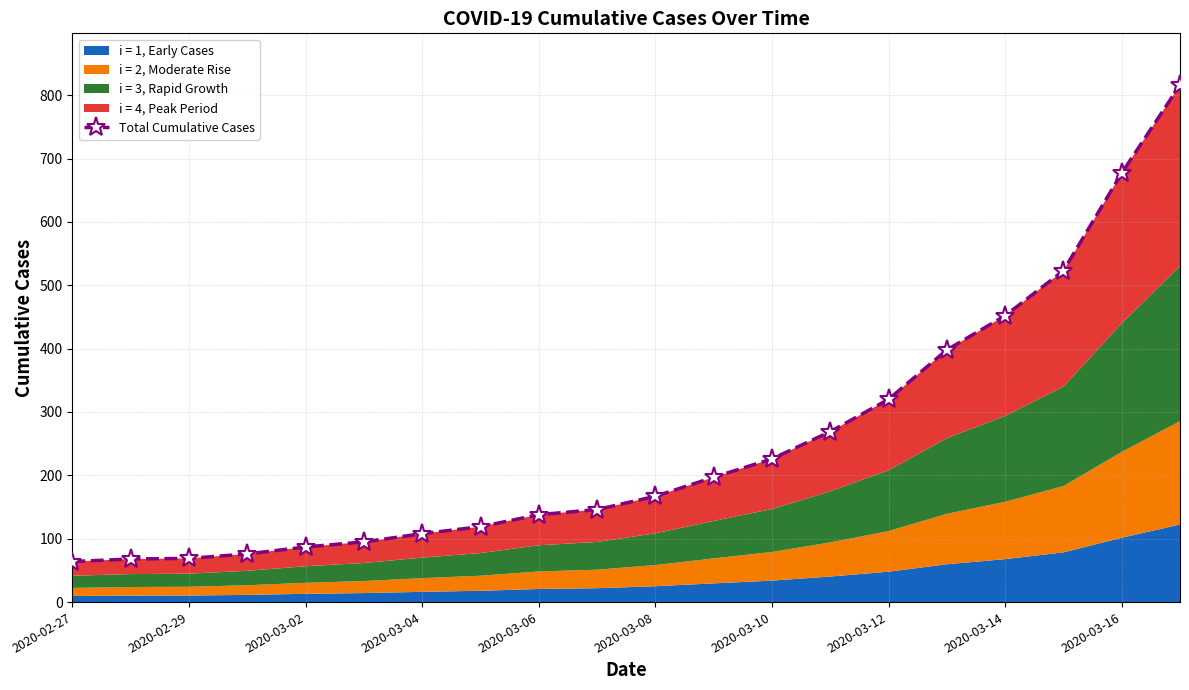

Does the chart display data point markers on the line(s)?

Yes